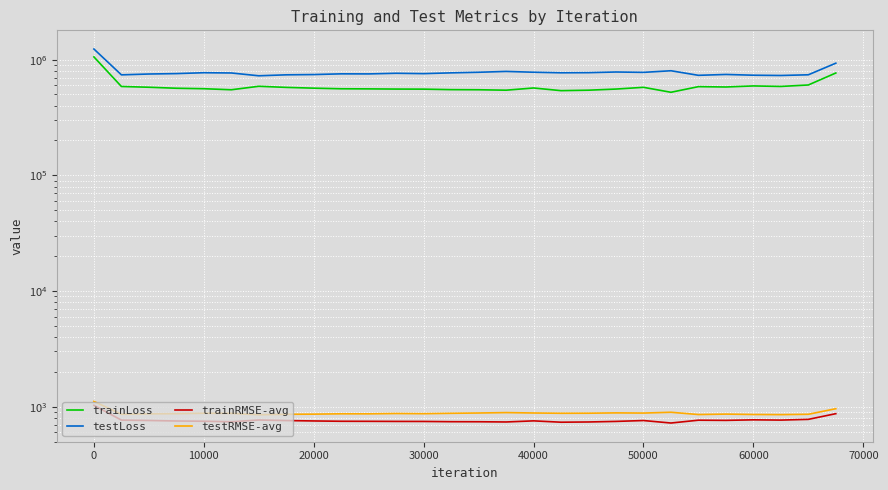

How many data points in trainLoss are above 566817?

14